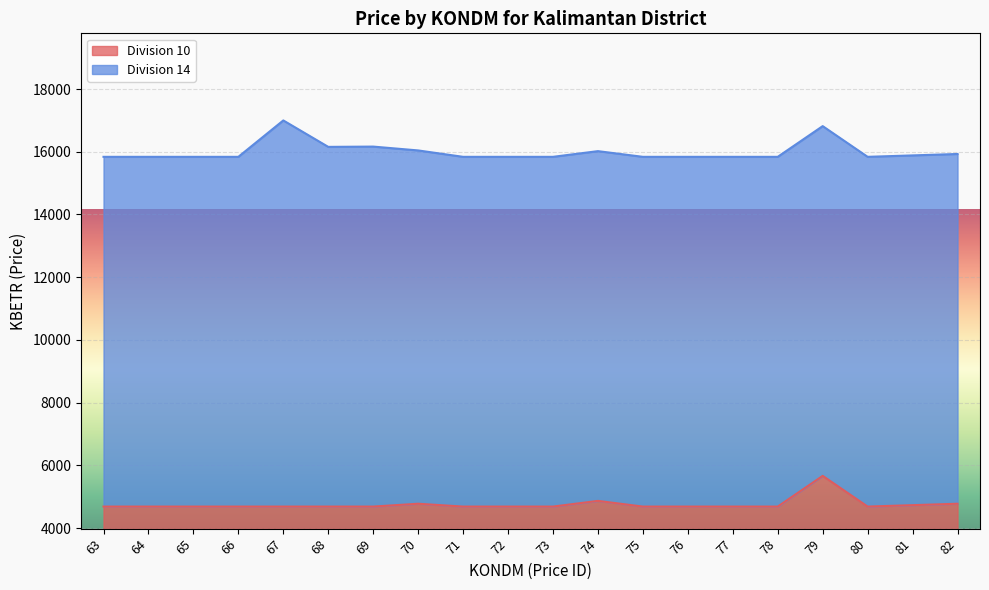

Where is the first local minimum?

80